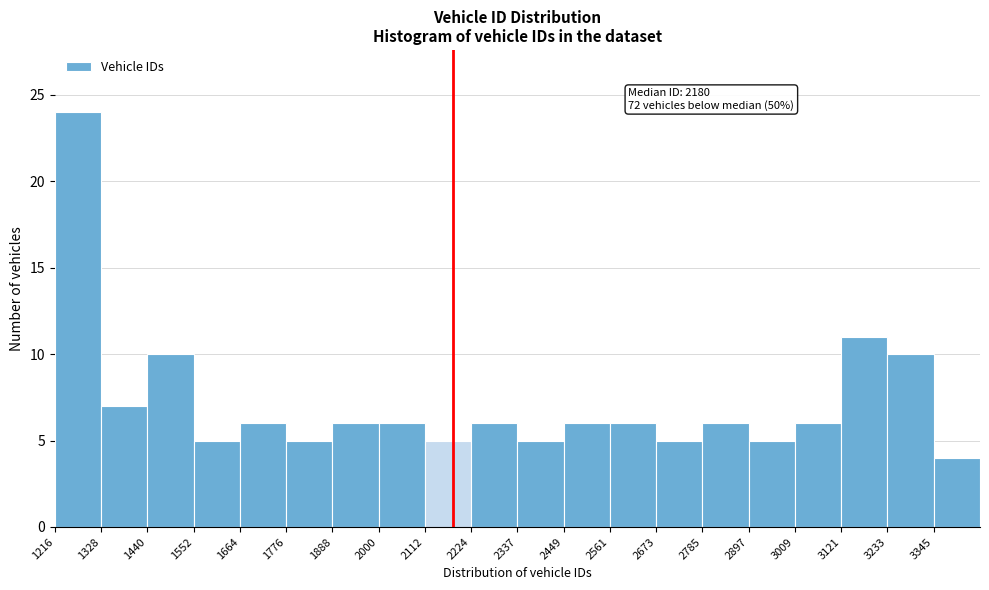

Which range on the x-axis has the tallest bar?

1220 to 1320